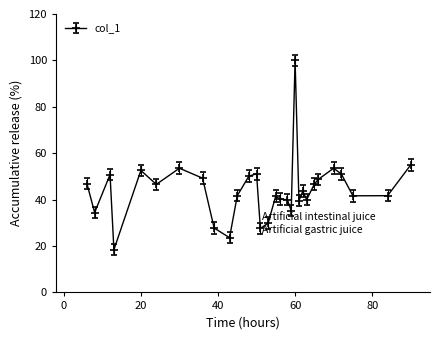

What is the difference between the maximum and minimum values?

81.6